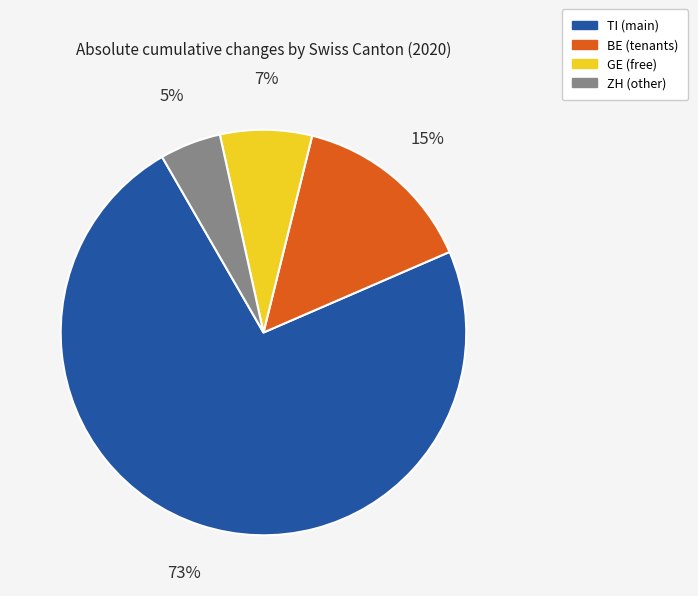

Does any single category account for the majority?

Yes